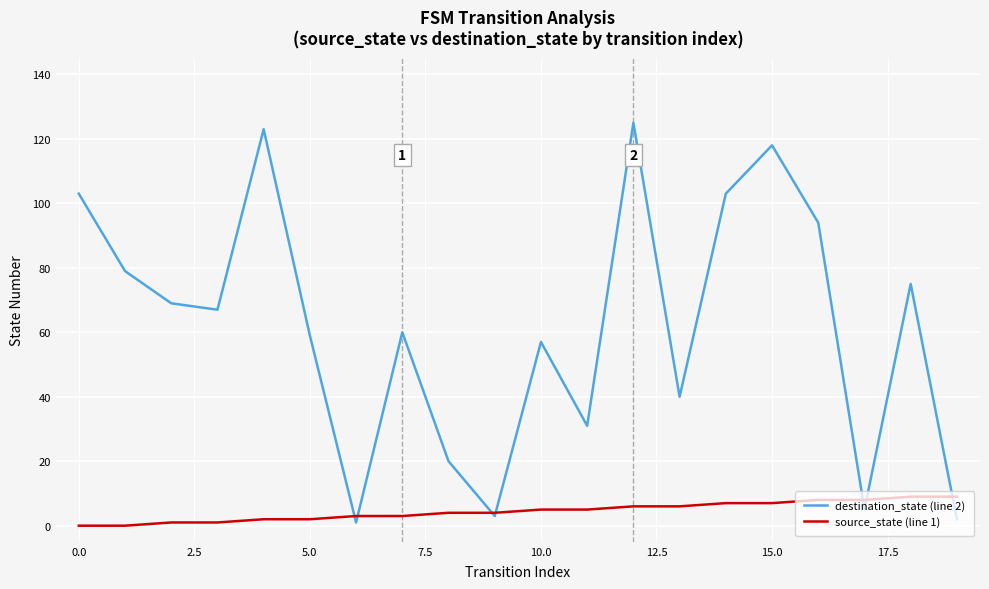

List the series in order of their peak value, highest first.

destination_state (line 2), source_state (line 1)